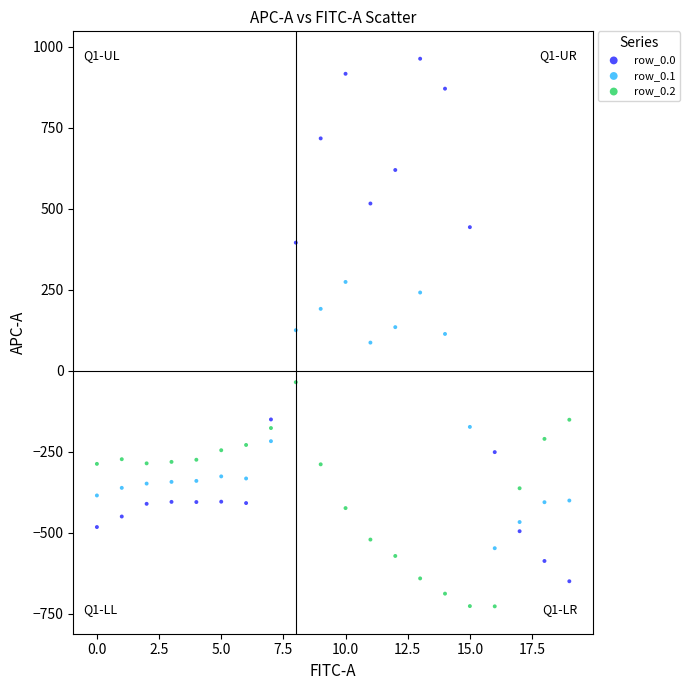

Which series contains the highest Y value?

row_0.0